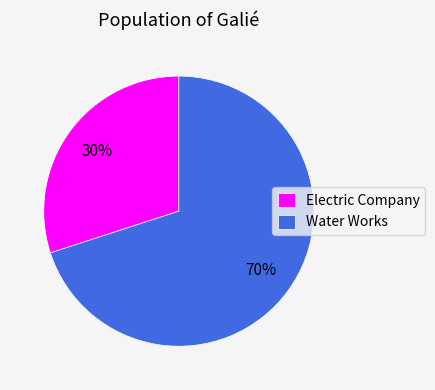

Which slice is the largest?

Water Works